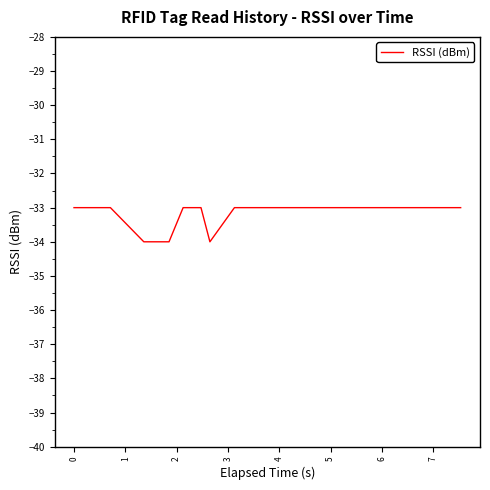

What is the minimum value shown in the chart?

-34